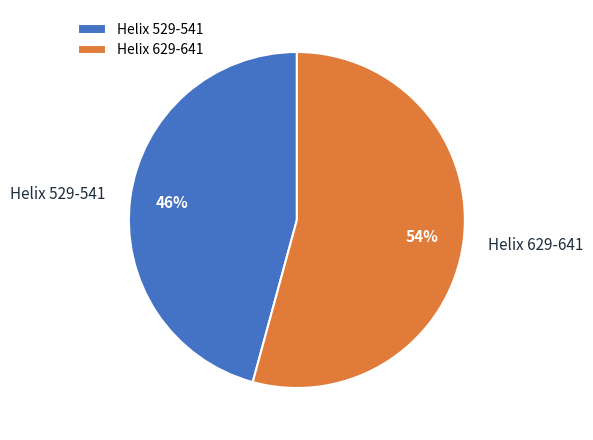

The Helix 629-641 slice represents 54% of the pie. True or false?

True